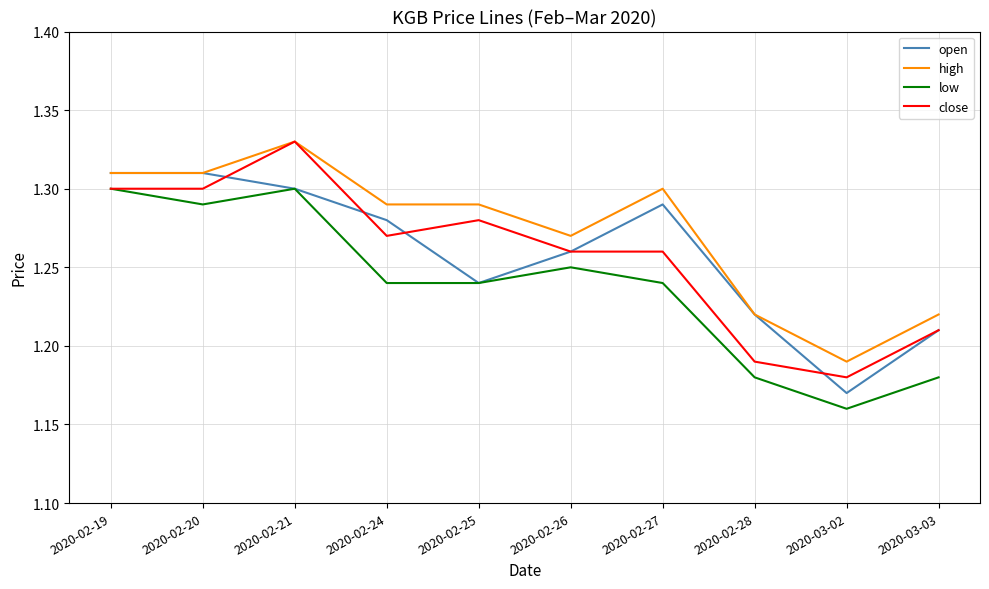

What is the difference between the high values at 2020-02-27 and 2020-02-28?

0.1